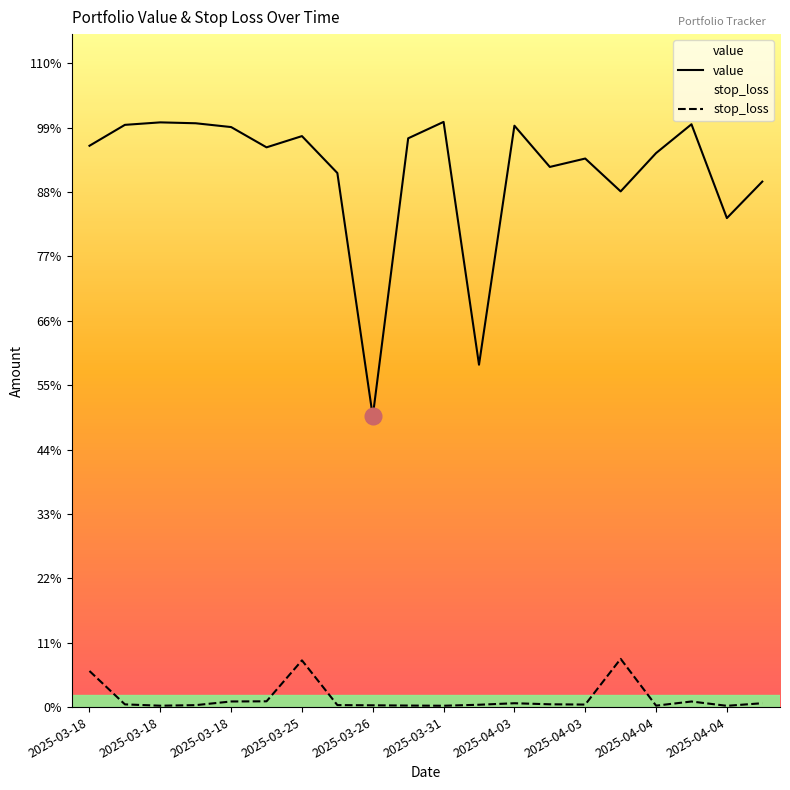

Which has a higher value, 2025-04-04 or 2025-03-18?

2025-03-18